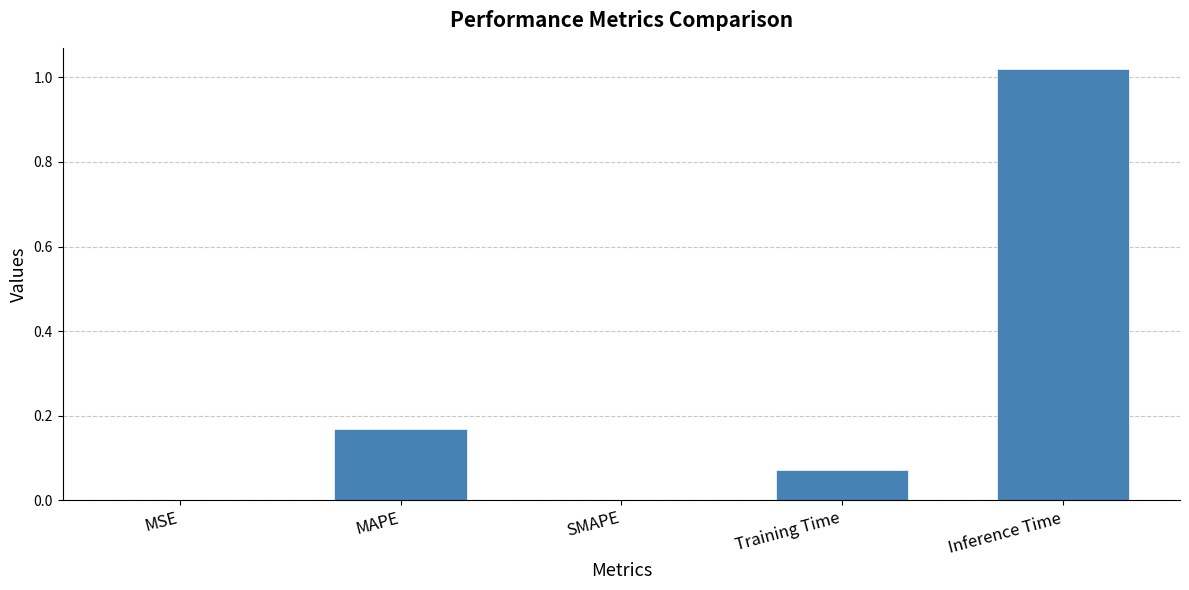

Between SMAPE and MAPE, which is larger?

MAPE